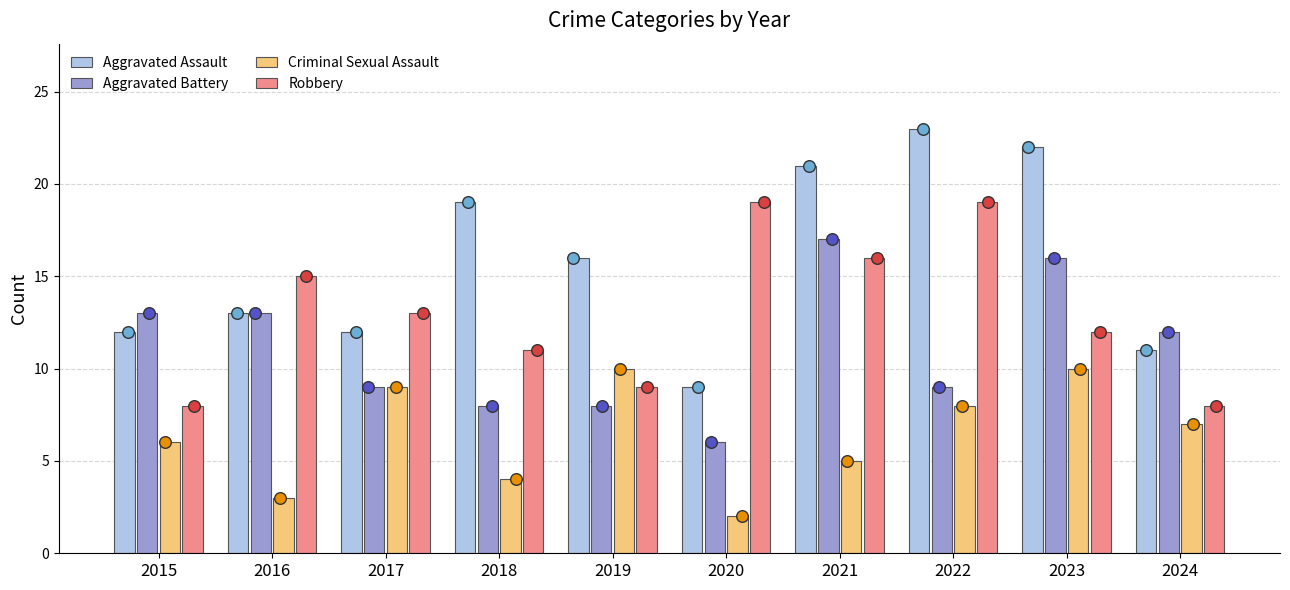

Which series contains the lowest Y value?

Criminal Sexual Assault